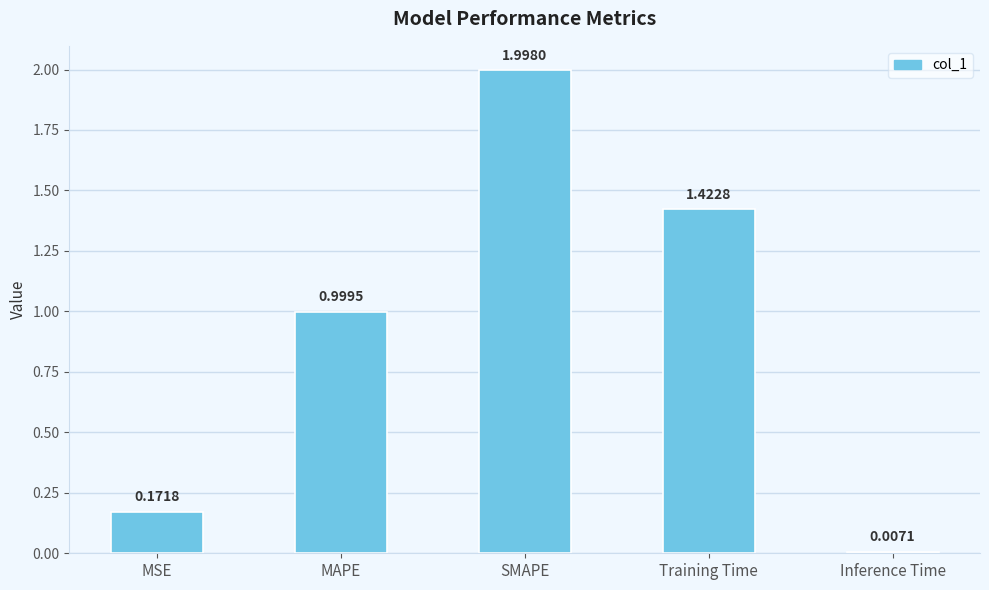

At which category does the chart reach its peak across all series?

SMAPE